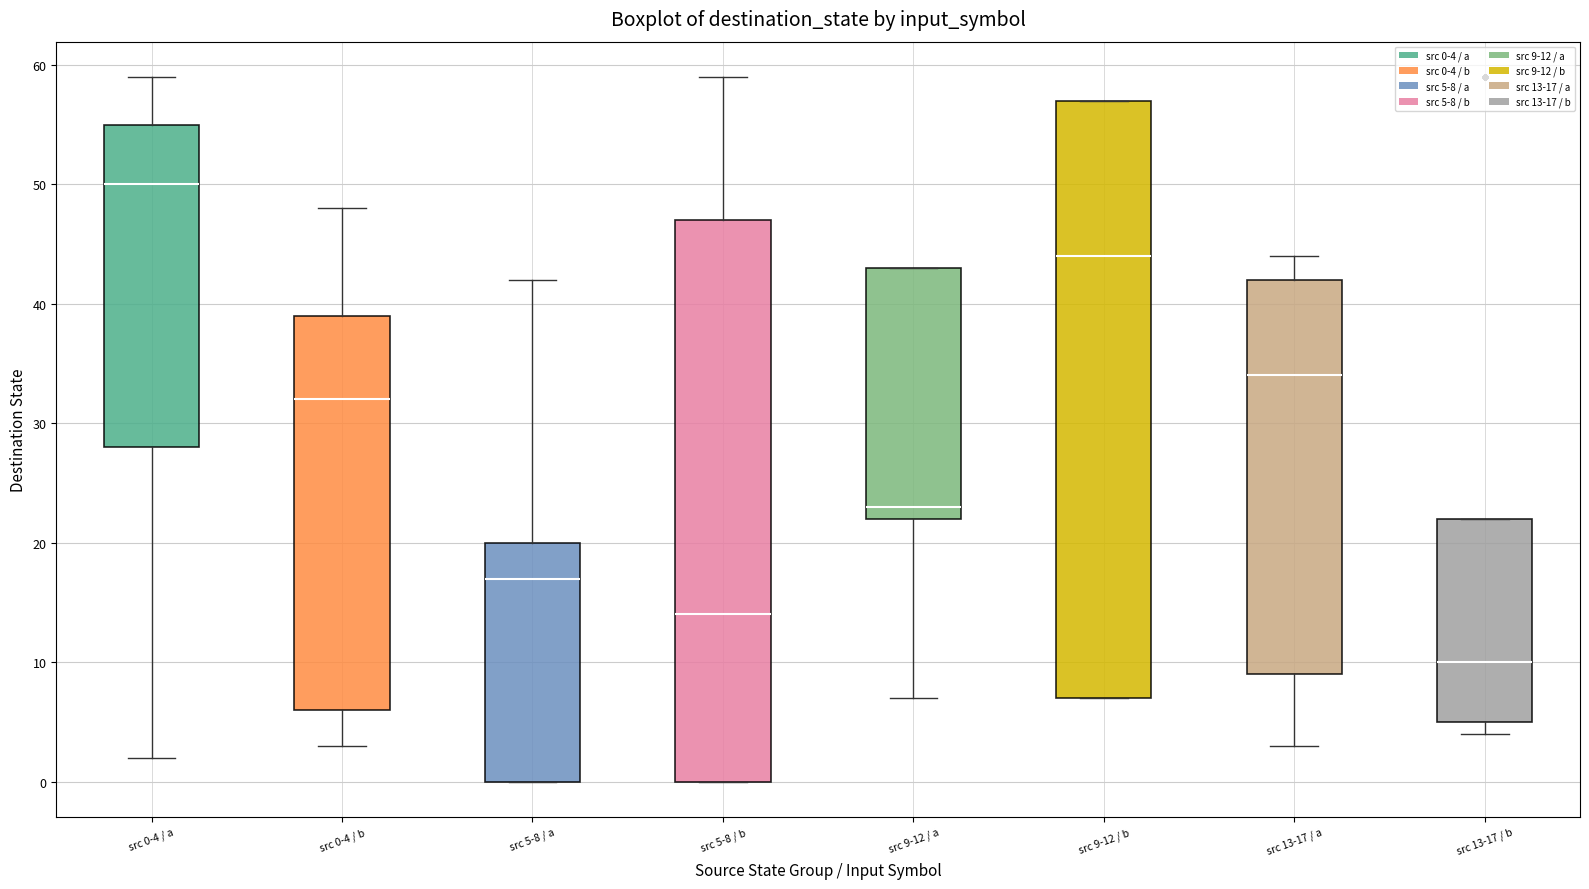

Which box is the tallest, from its lower edge to its upper edge?

src 5-8 / b